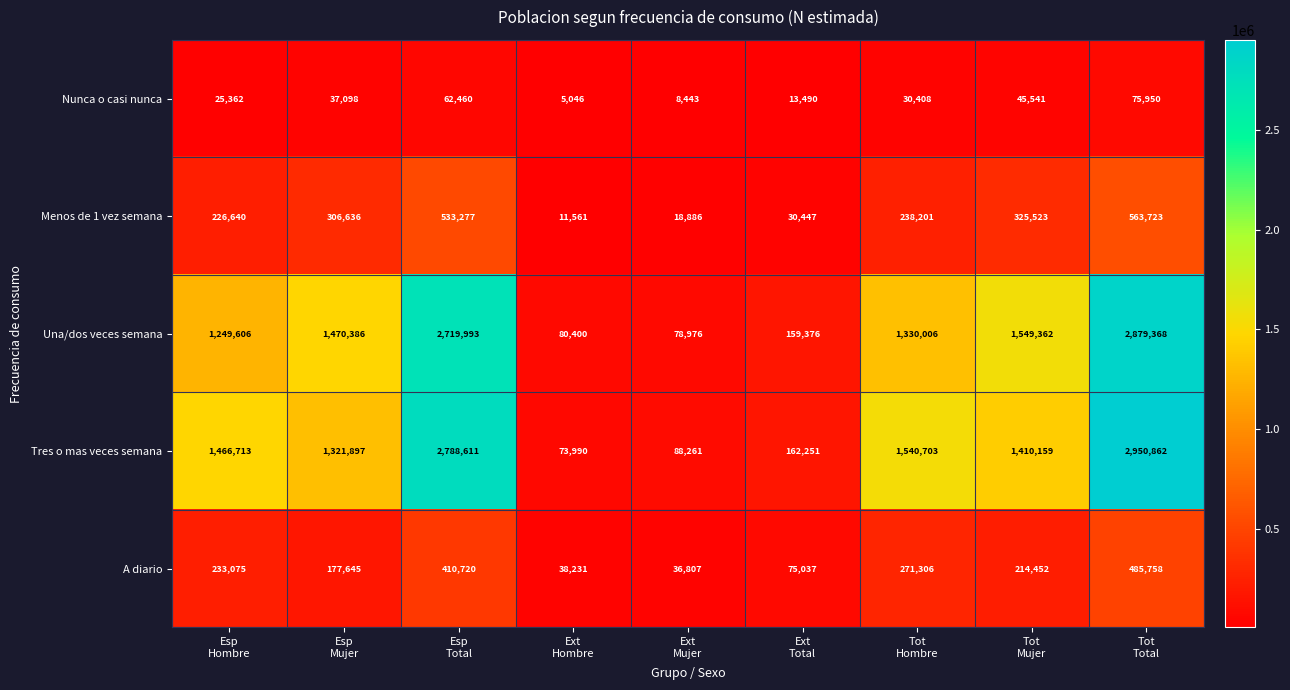

Rank the series by their maximum value, from lowest to highest.

Nunca o casi nunca, A diario, Menos de 1 vez semana, Una/dos veces semana, Tres o mas veces semana